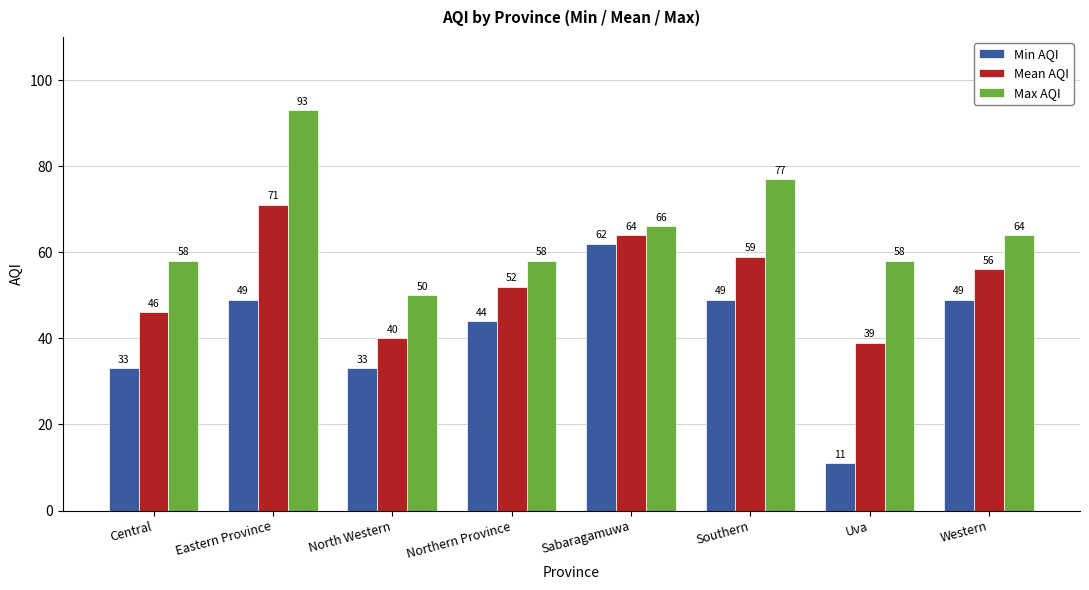

Is the value of Min AQI at Eastern Province greater than the value of Max AQI at Central?

No